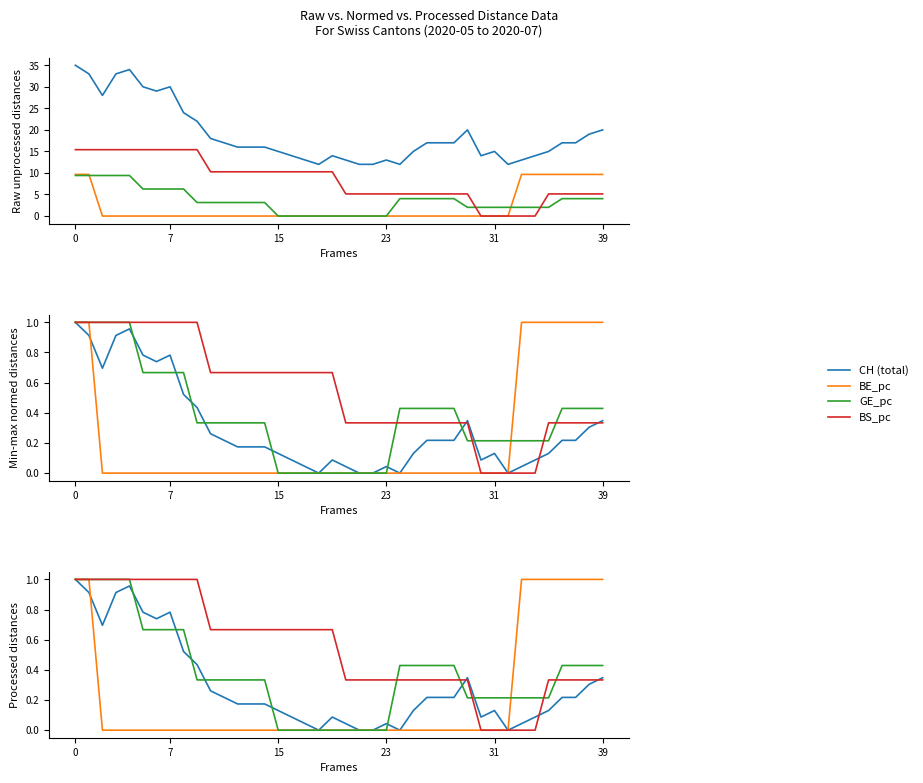

What is the approximate value of CH at 31?

15.0